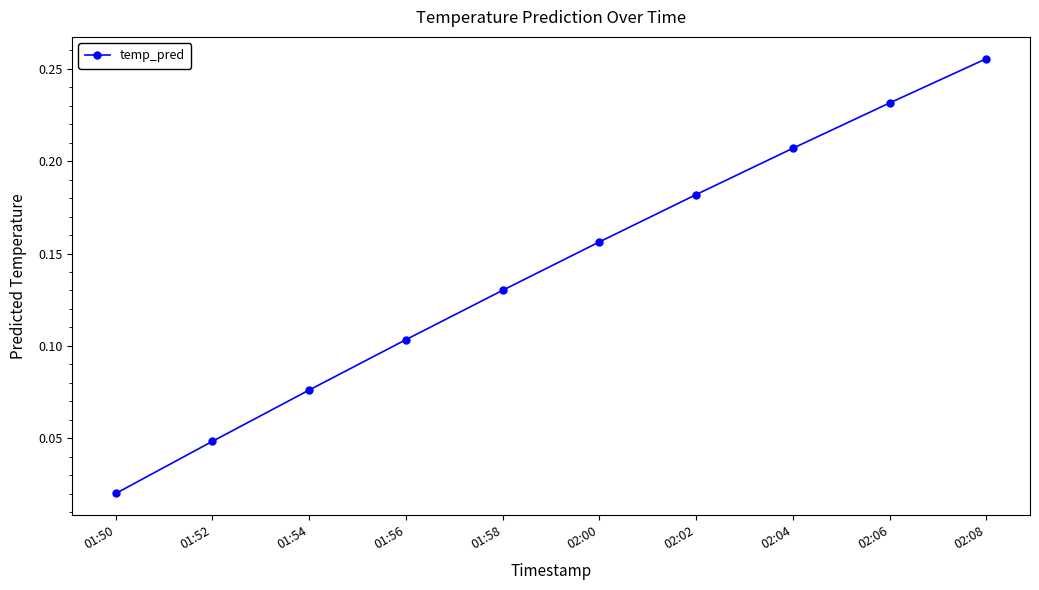

What is the sum of the values at 01:58 and 02:06?

0.4